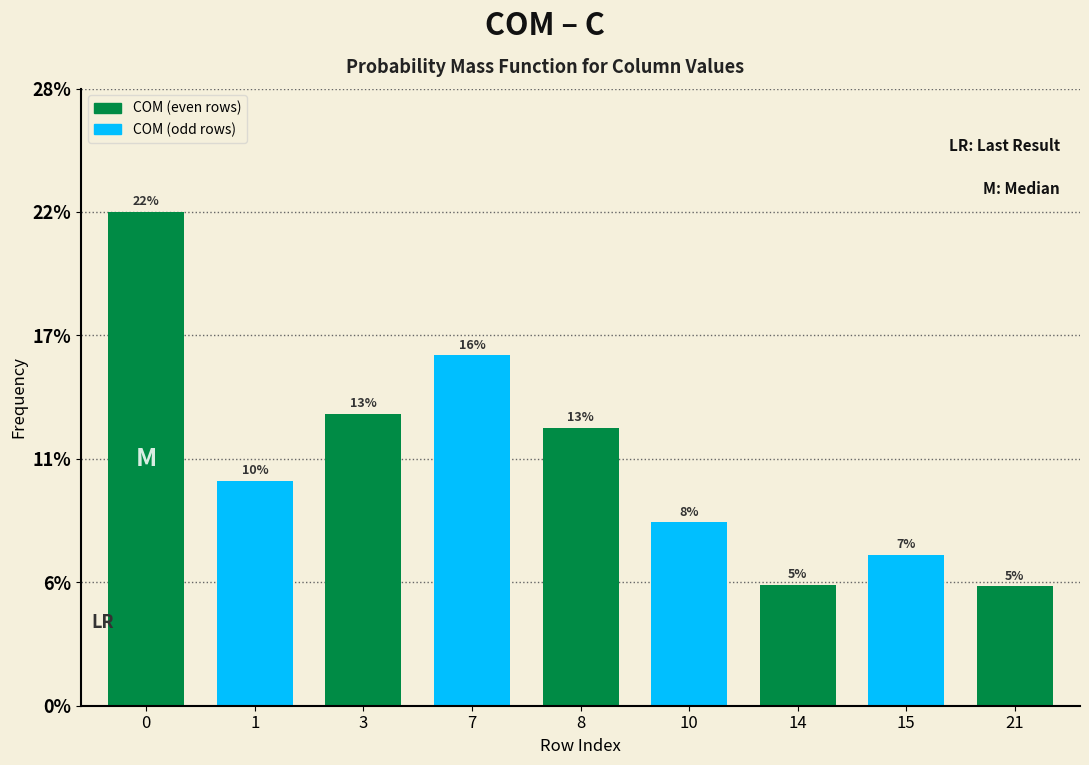

Does the chart contain any negative values?

No